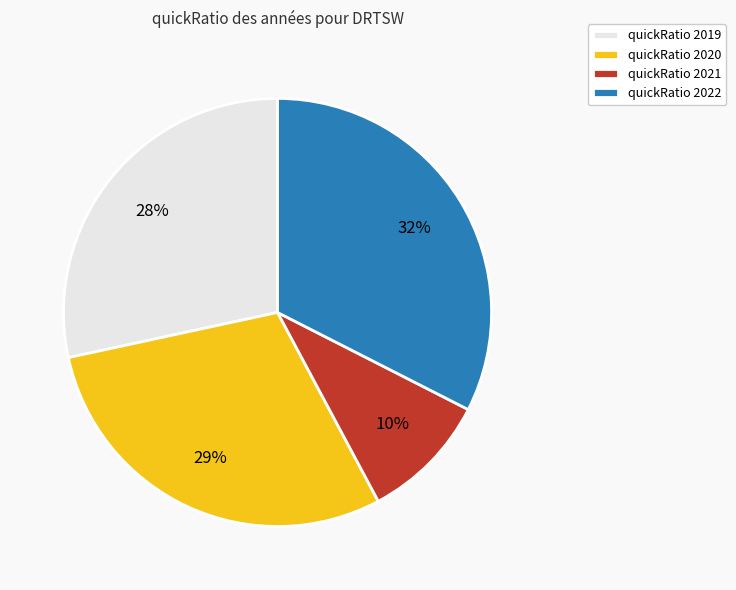

To the nearest percent, what is the average slice percentage?

25%